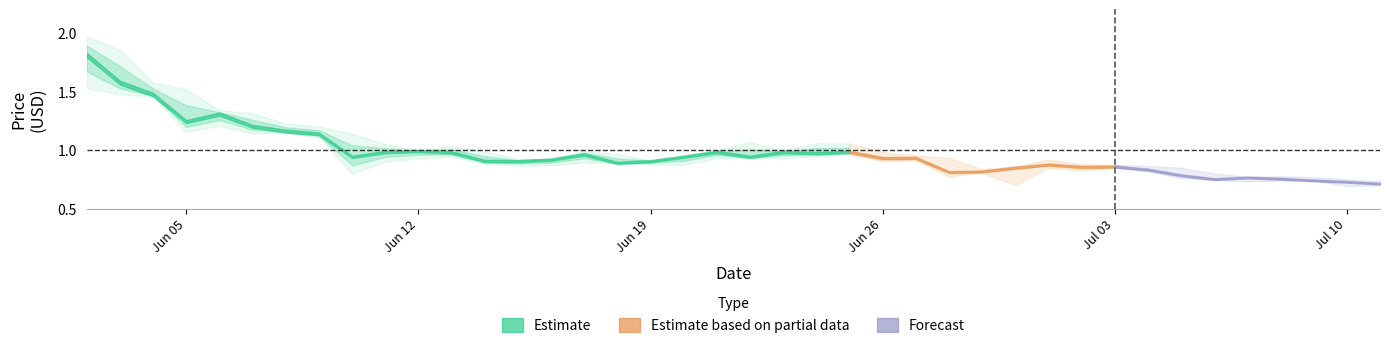

Which category has the lowest value in the low series?

13